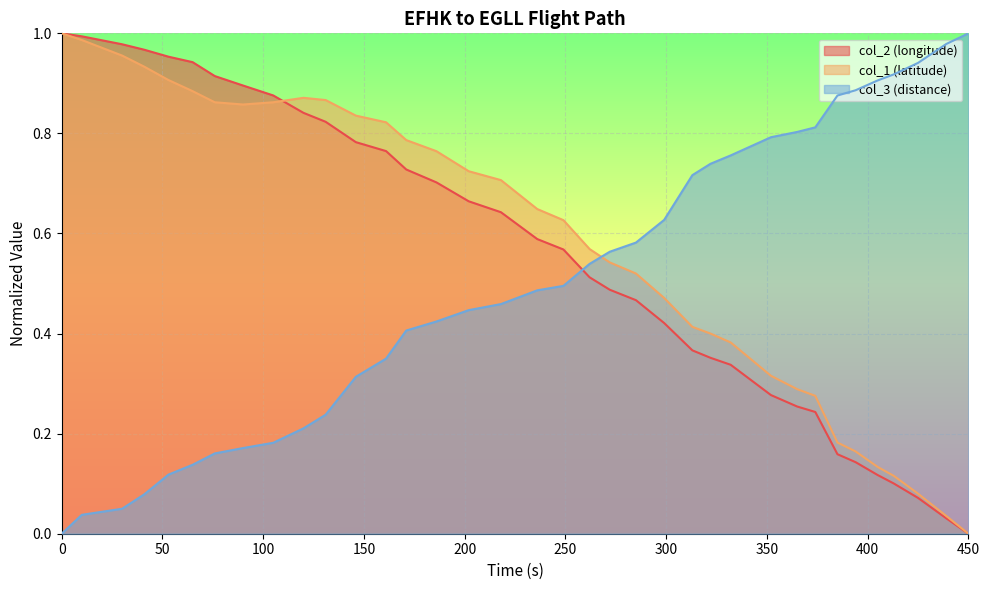

At which label does col_3 (distance) reach its peak?

450